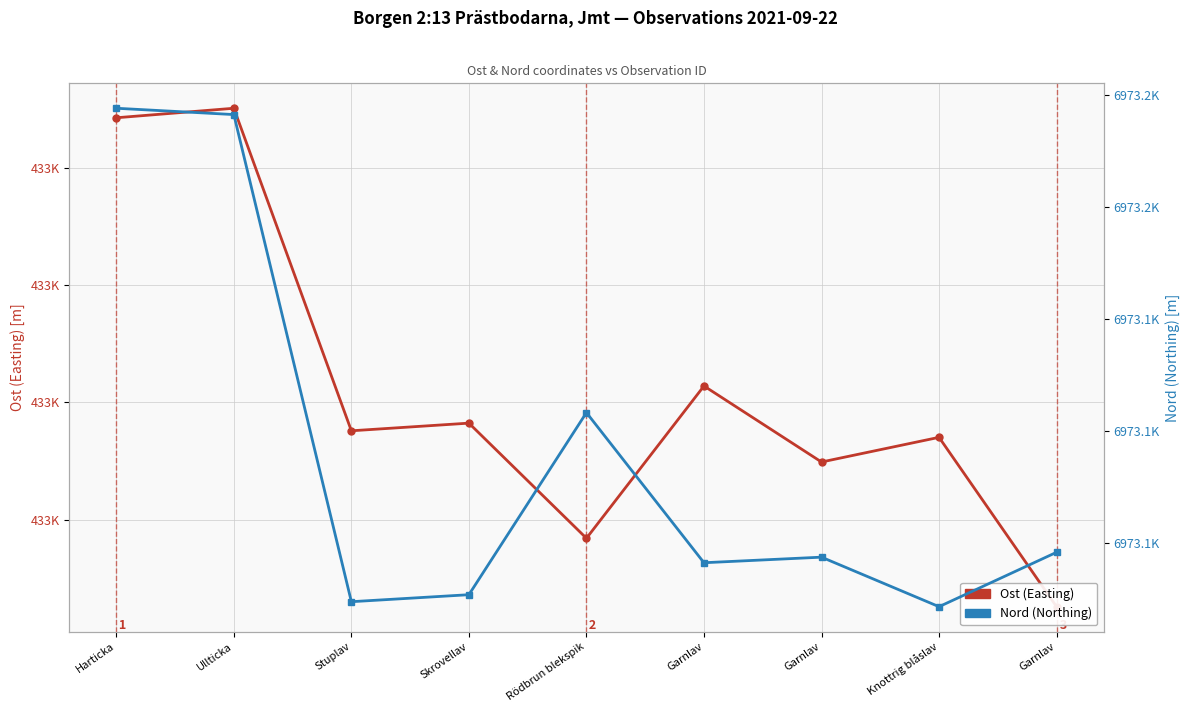

At which category is the sum across all series the highest?

Ullticka